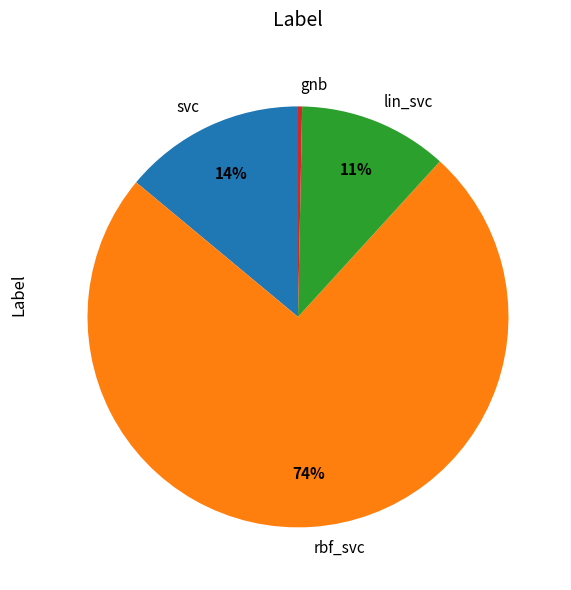

Is there a majority slice in this chart?

Yes